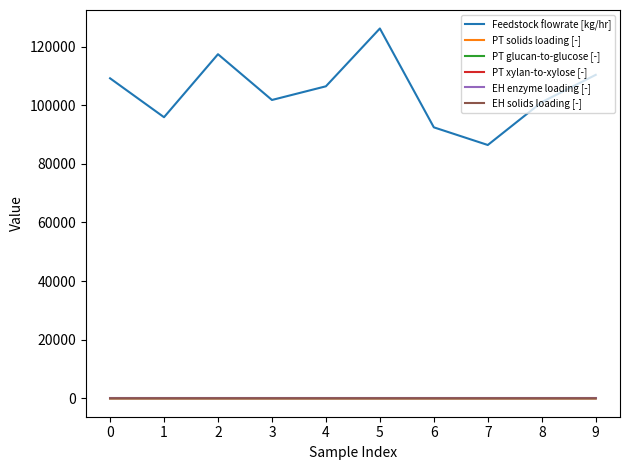

What value does the EH solids loading [-] series have at 7?

0.2